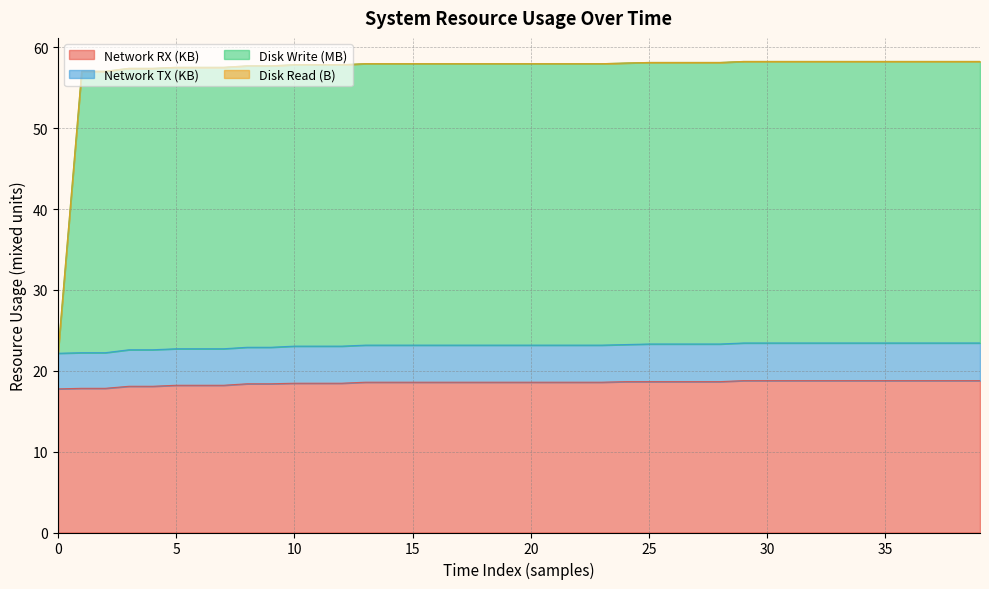

What is the difference between the highest and lowest values at 10?

39.2